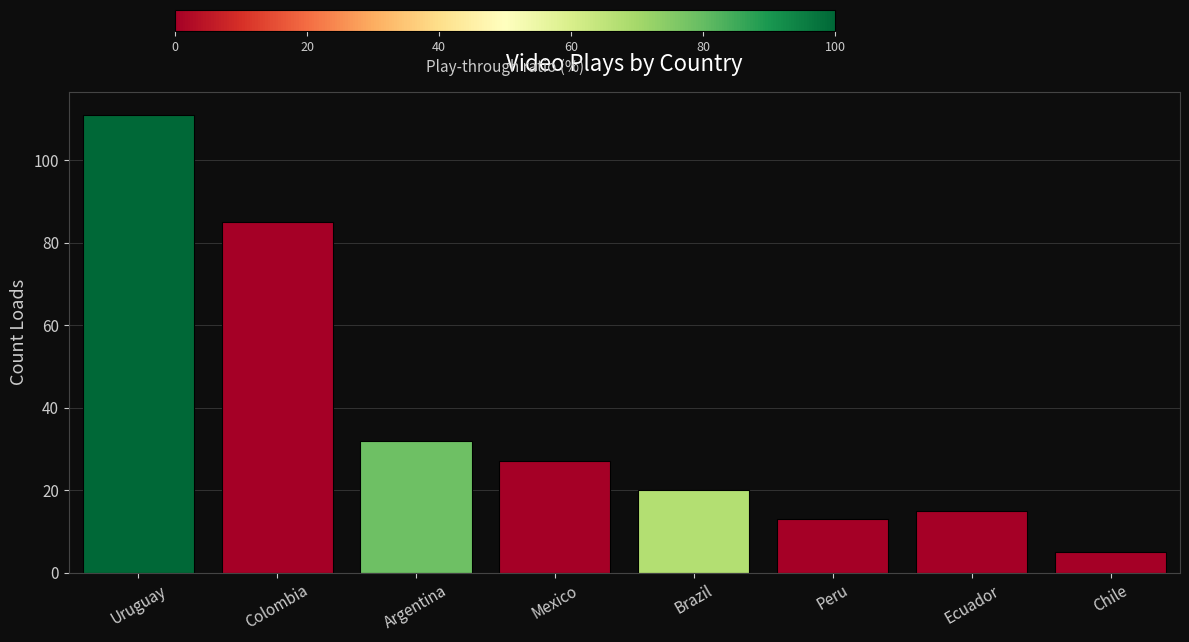

What is the maximum value shown in the chart?

111